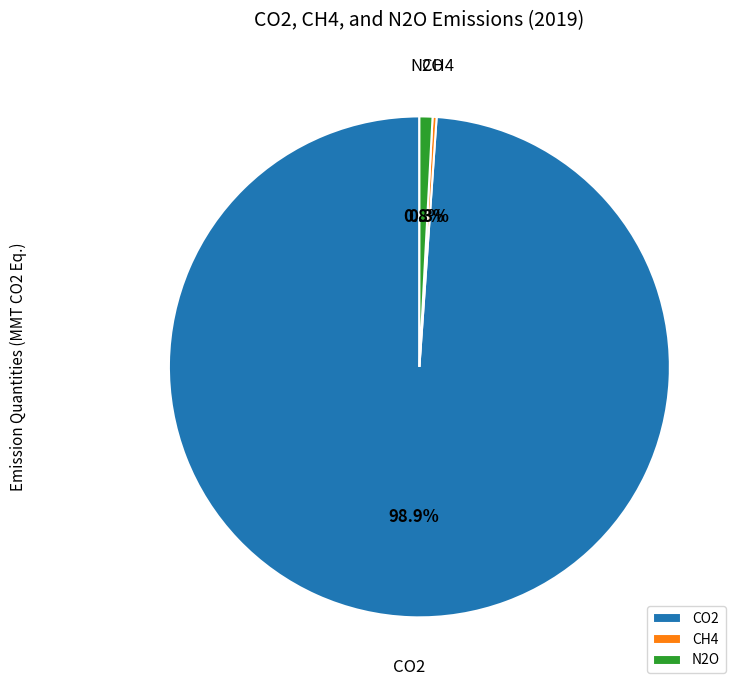

Is there a majority slice in this chart?

Yes